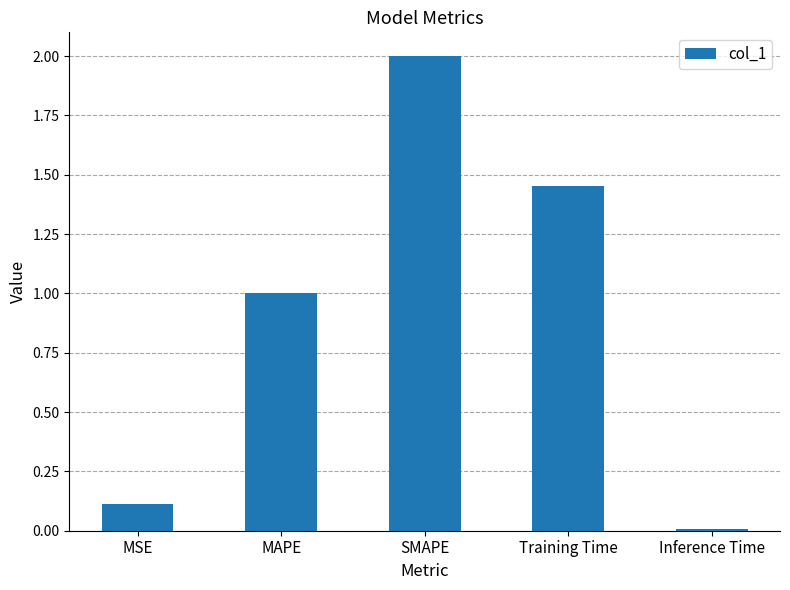

What is the difference between the maximum and minimum values?

2.0